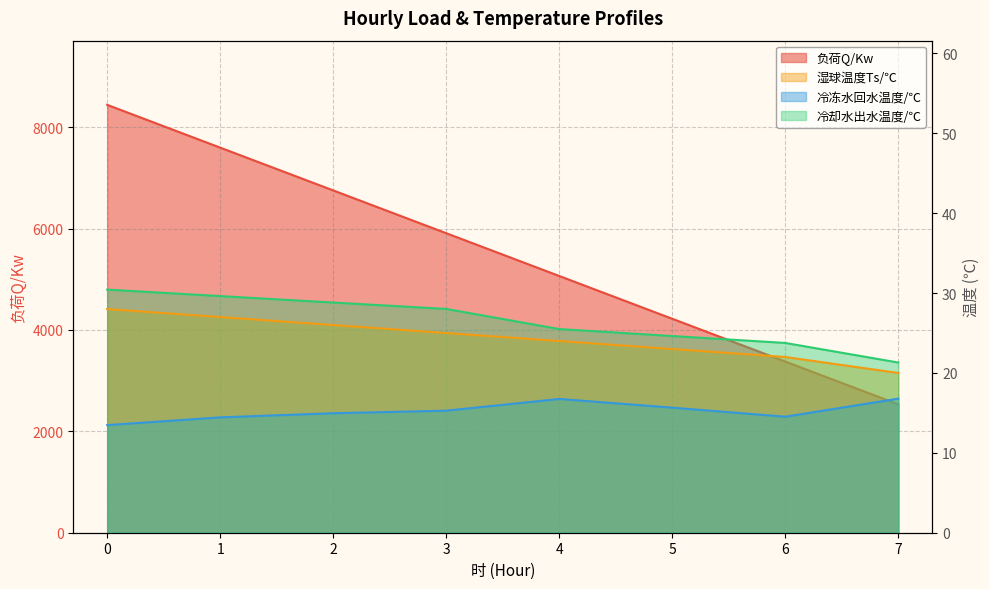

List the series in order of their peak value, lowest first.

冷冻水回水温度/℃, 湿球温度Ts/℃, 冷却水出水温度/℃, 负荷Q/Kw